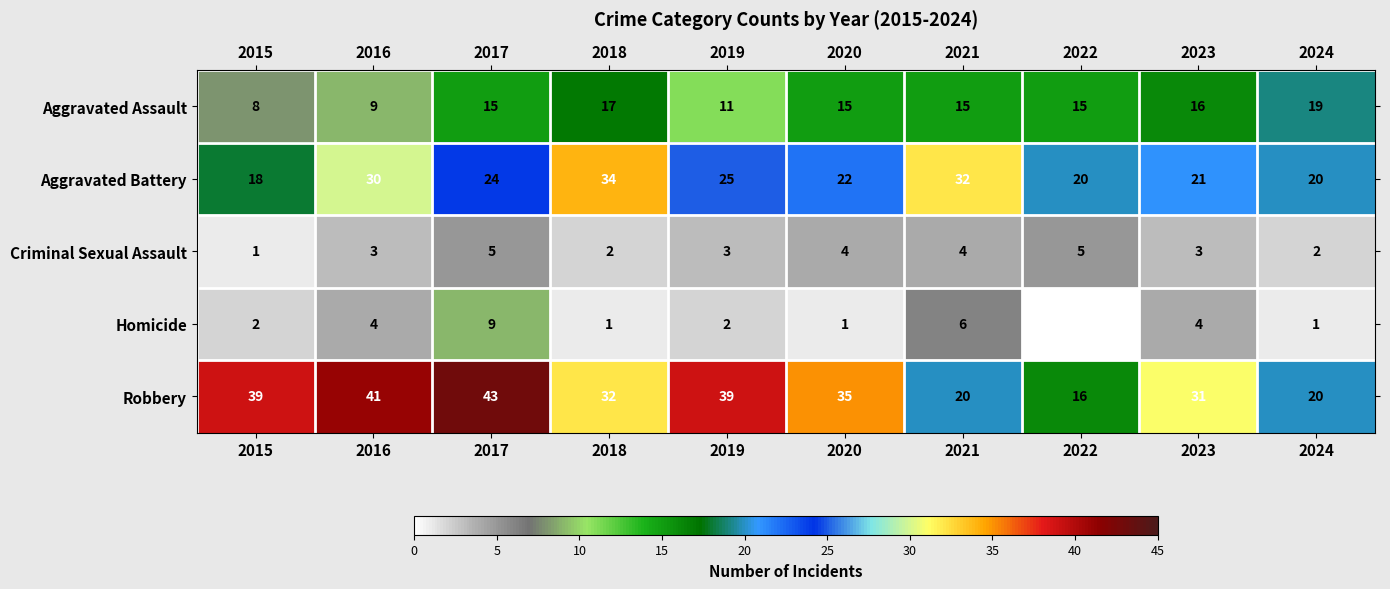

At which category is the sum across all series the highest?

2017